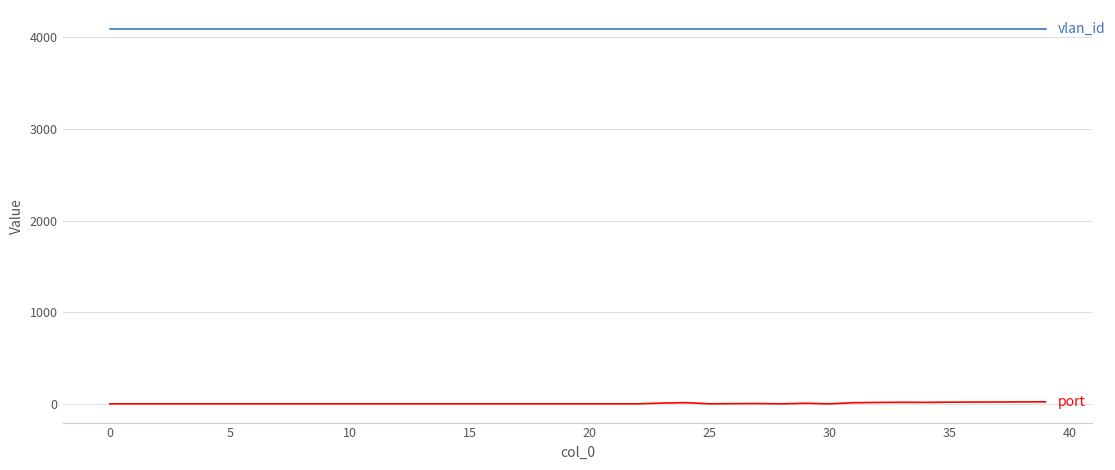

What is the maximum value shown in the chart?

4094